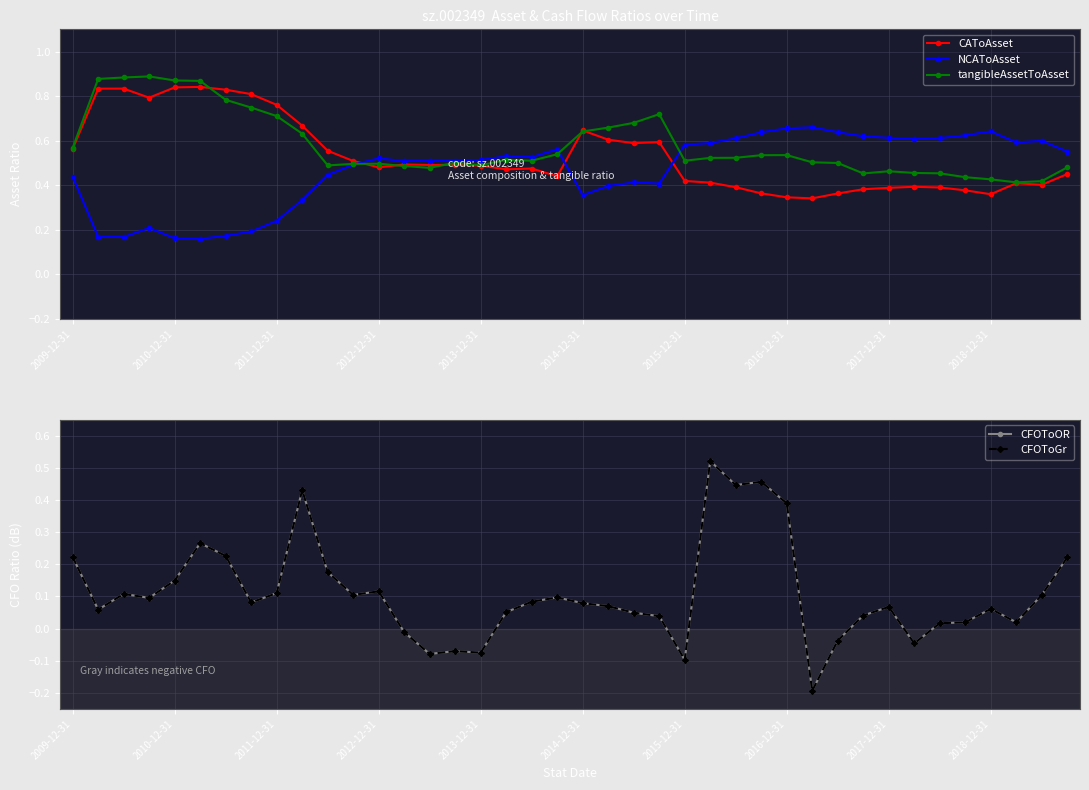

Rank the series by their maximum value, from highest to lowest.

tangibleAssetToAsset, CAToAsset, NCAToAsset, CFOToOR, CFOToGr